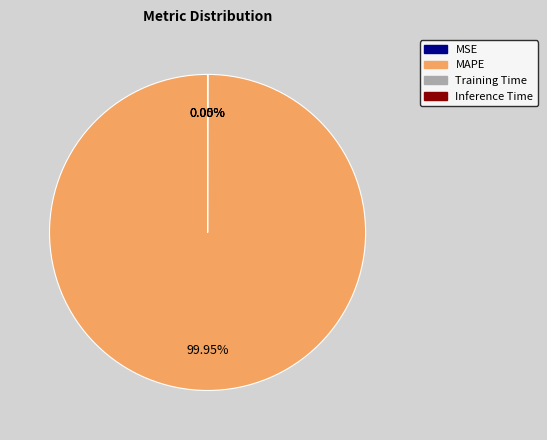

Which category has the biggest portion of the pie?

MAPE